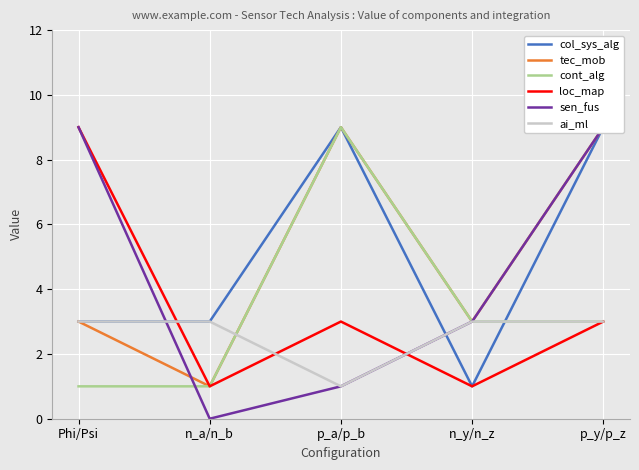

Is it true that col_sys_alg equals 1 at n_y/n_z?

True